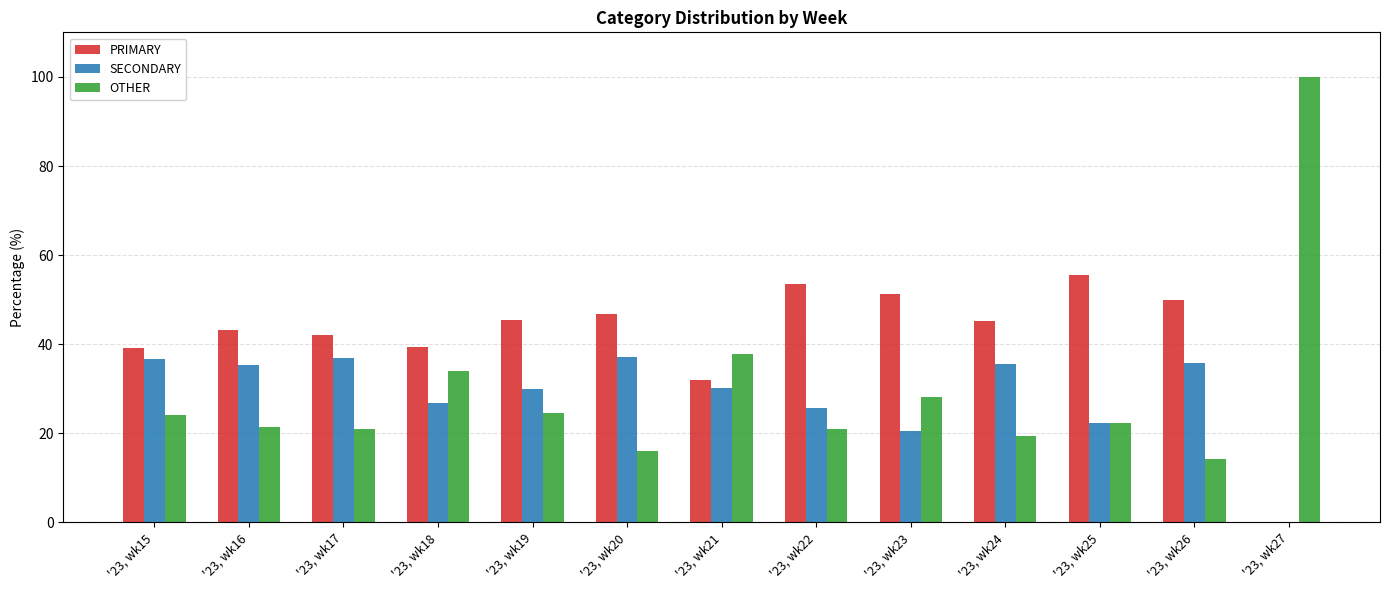

How many values in SECONDARY are above zero?

12